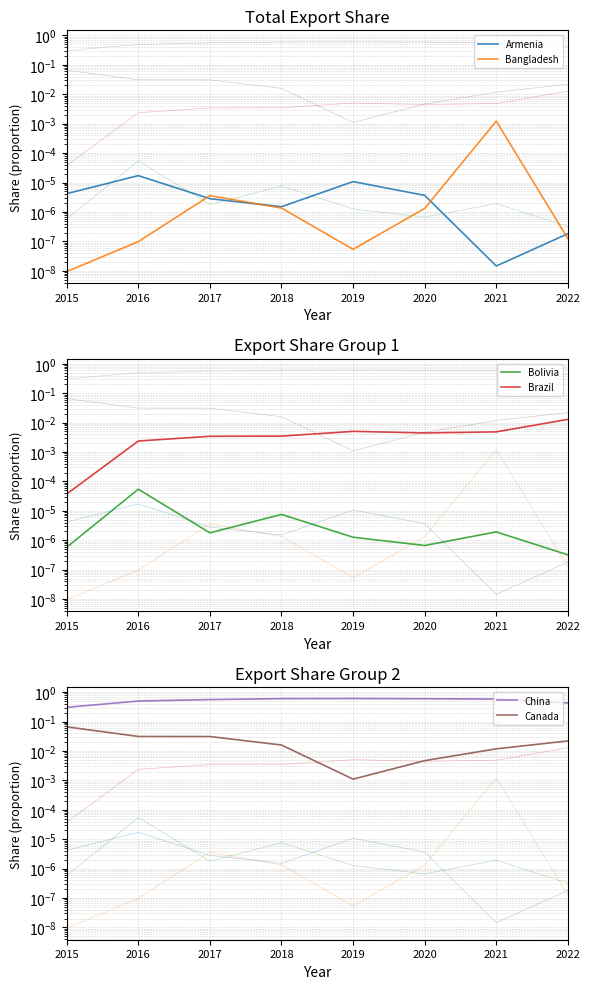

Reading left to right, what are all the values shown in this chart?

Armenia: 0.0	0.0	0.0	0.0	0.0	0.0	0.0	0.0
Bangladesh: 0.0	0.0	0.0	0.0	0.0	0.0	0.0	0.0
Bolivia: 0.0	0.0	0.0	0.0	0.0	0.0	0.0	0.0
Brazil: 0.0	0.0	0.0	0.0	0.0	0.0	0.0	0.0
China: 0.3	0.5	0.6	0.6	0.6	0.6	0.6	0.4
Canada: 0.1	0.0	0.0	0.0	0.0	0.0	0.0	0.0